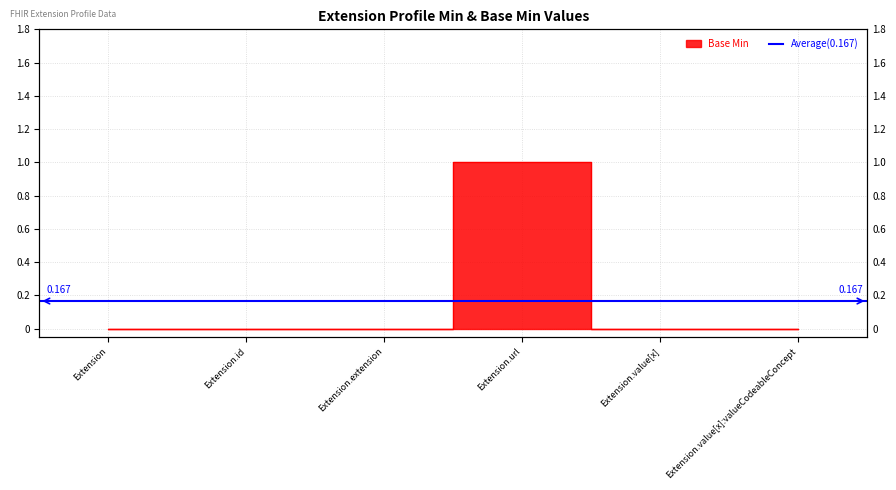

Where is the data nearest to the value 0?

Extension